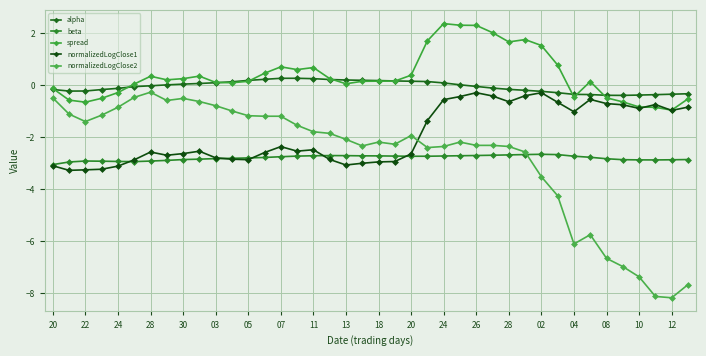

True or false: alpha and normalizedLogClose2 cross at least once.

False